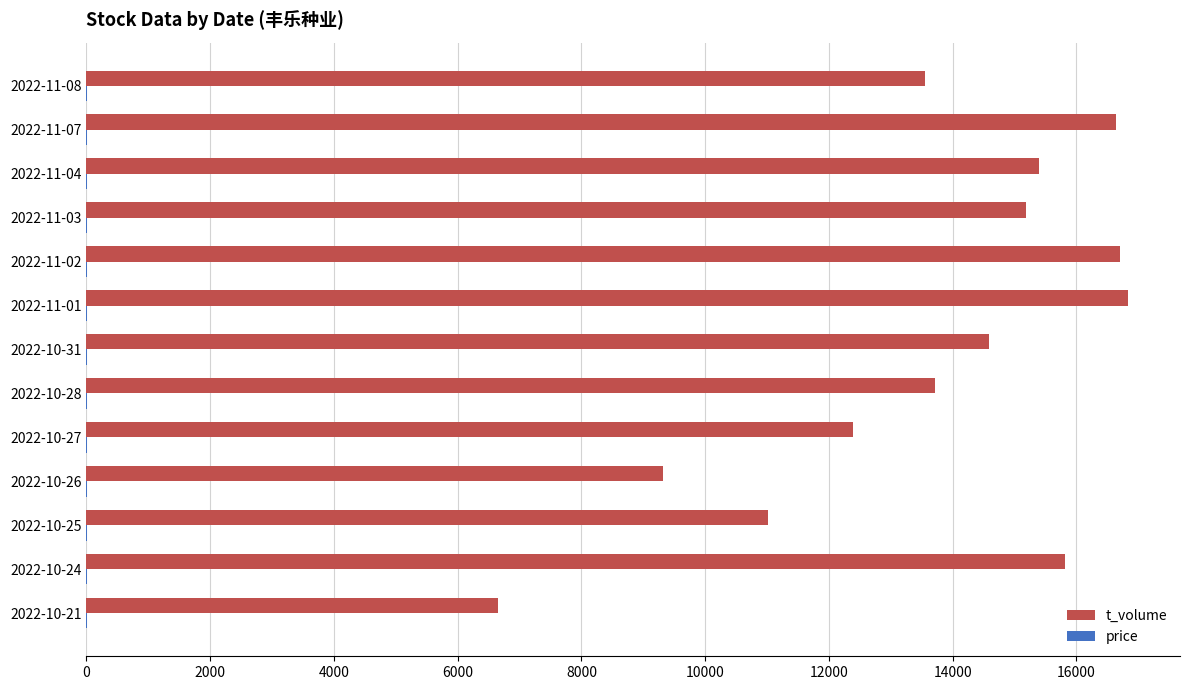

Which series has the largest total across all categories?

t_volume